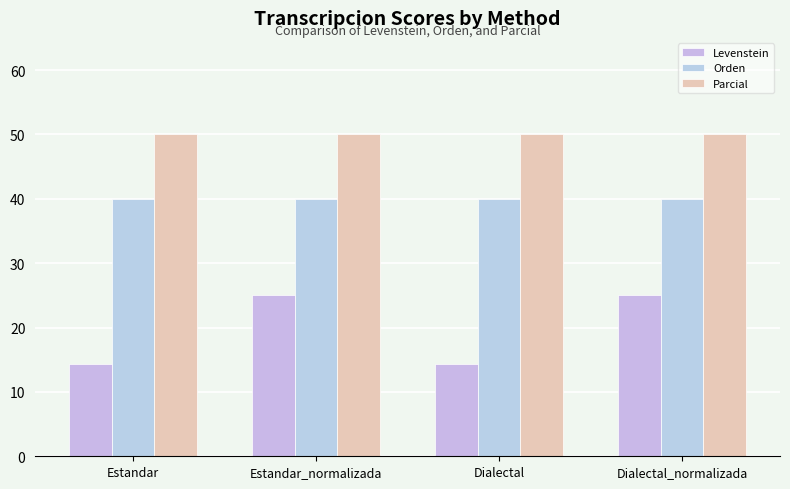

What are all the series names shown in the legend?

Levenstein, Orden, Parcial